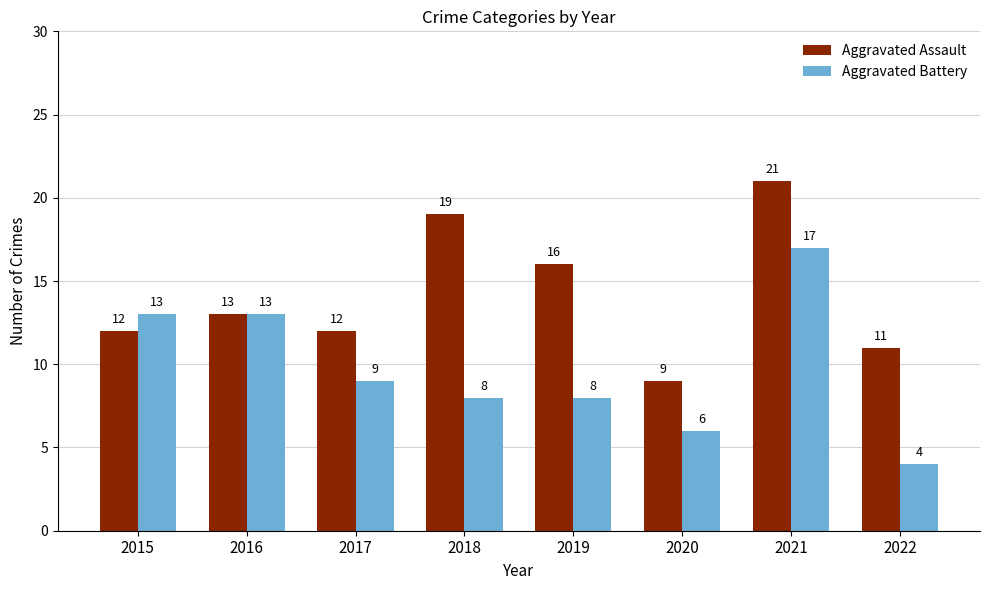

Are the bars grouped side by side (vs. stacked)?

Yes